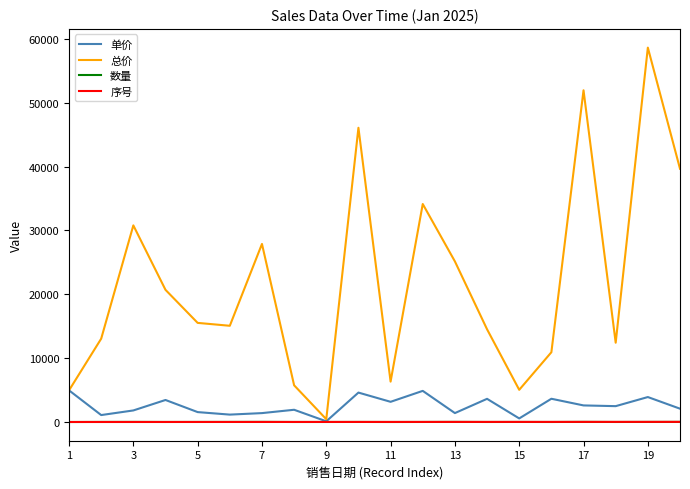

What is the greatest value displayed?

58620